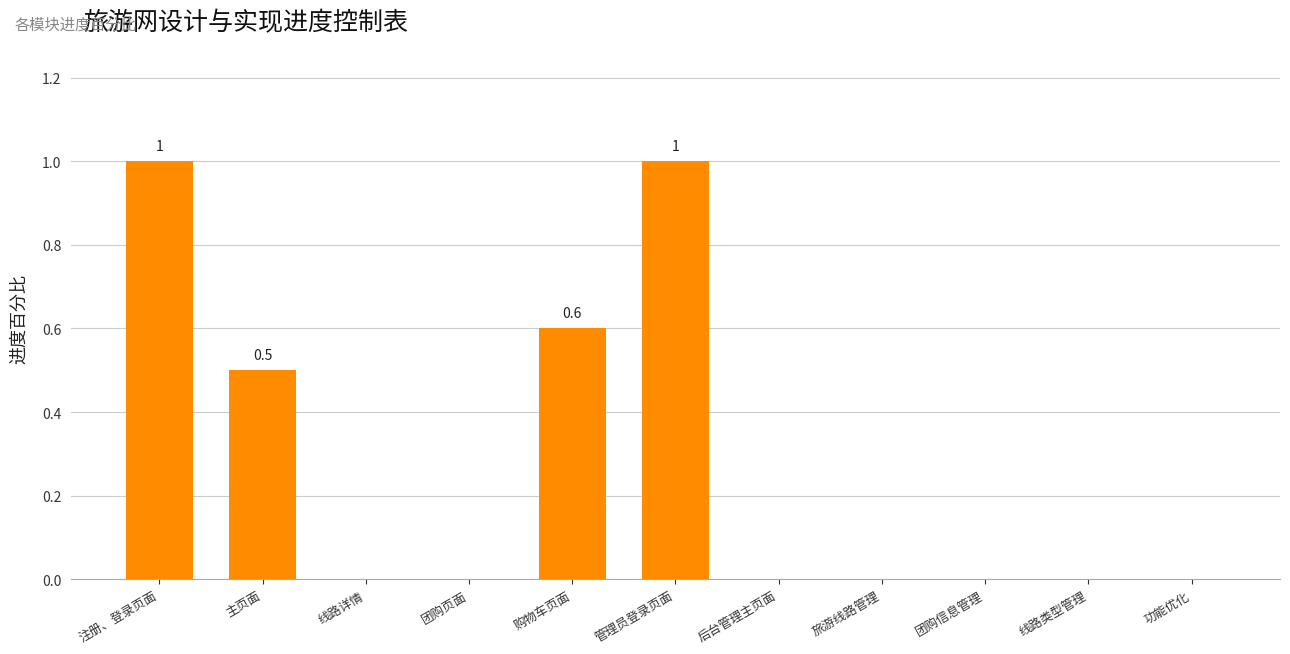

Is it true that the value at 线路详情 is 0.3?

False